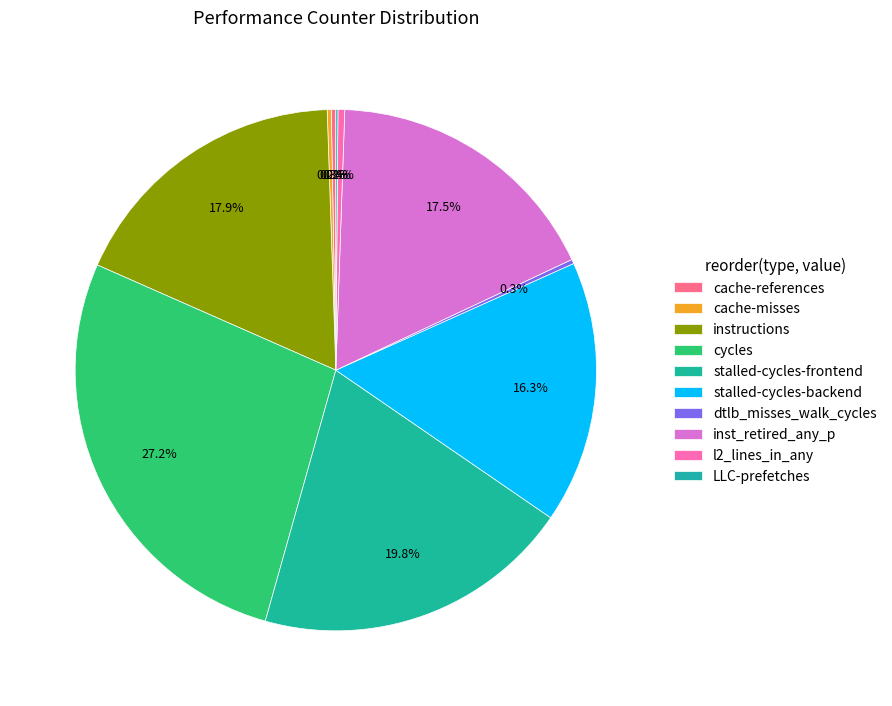

Count the number of slices in the pie.

10